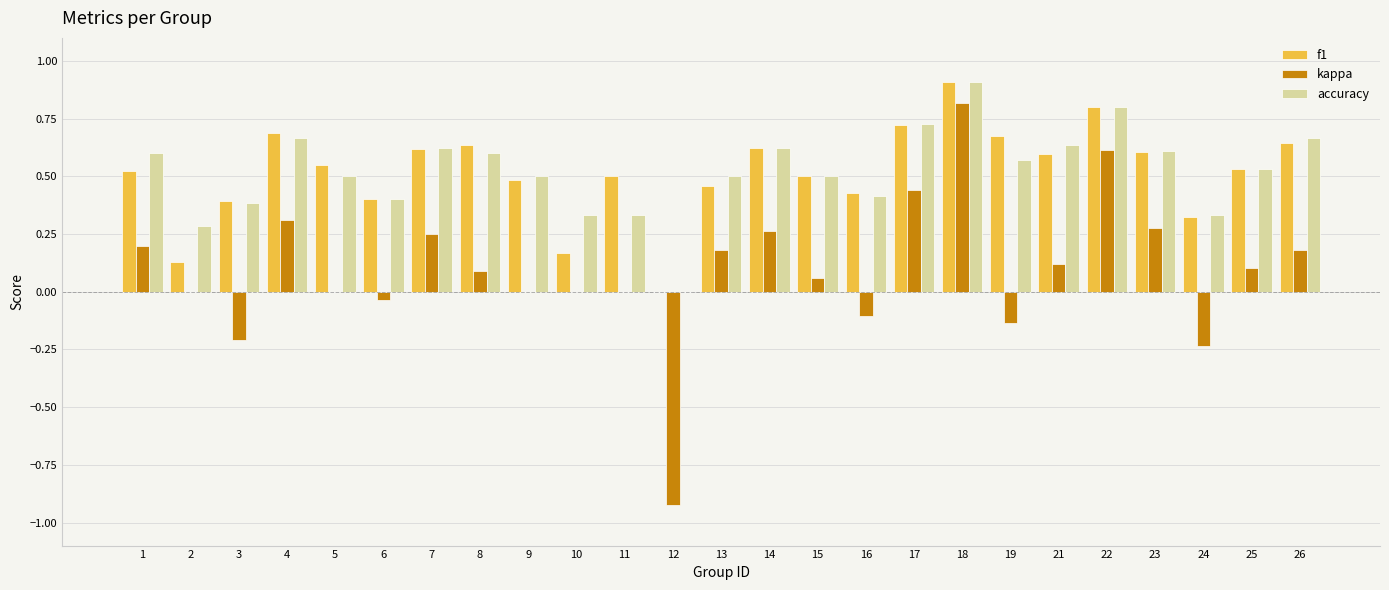

Which series changed the most between 6 and 24?

kappa